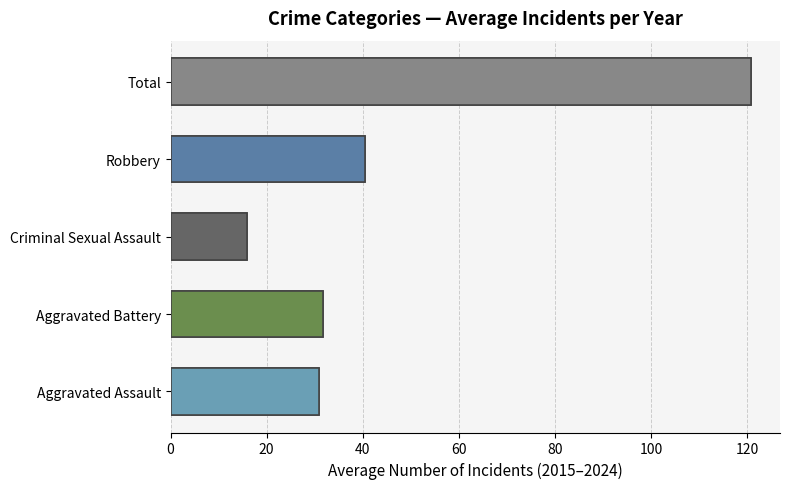

Which series has the largest total across all categories?

Total